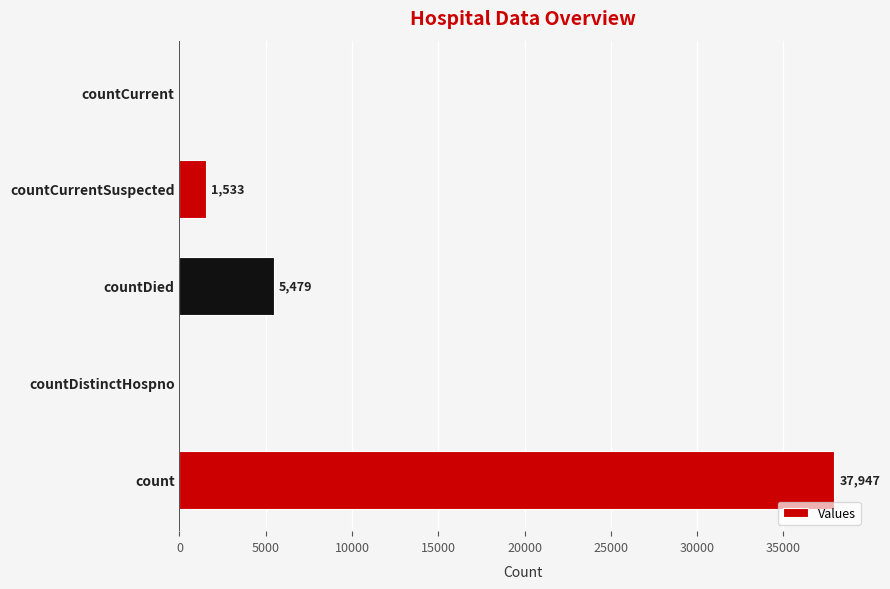

Read the value at countDied, to the nearest 10.

5480